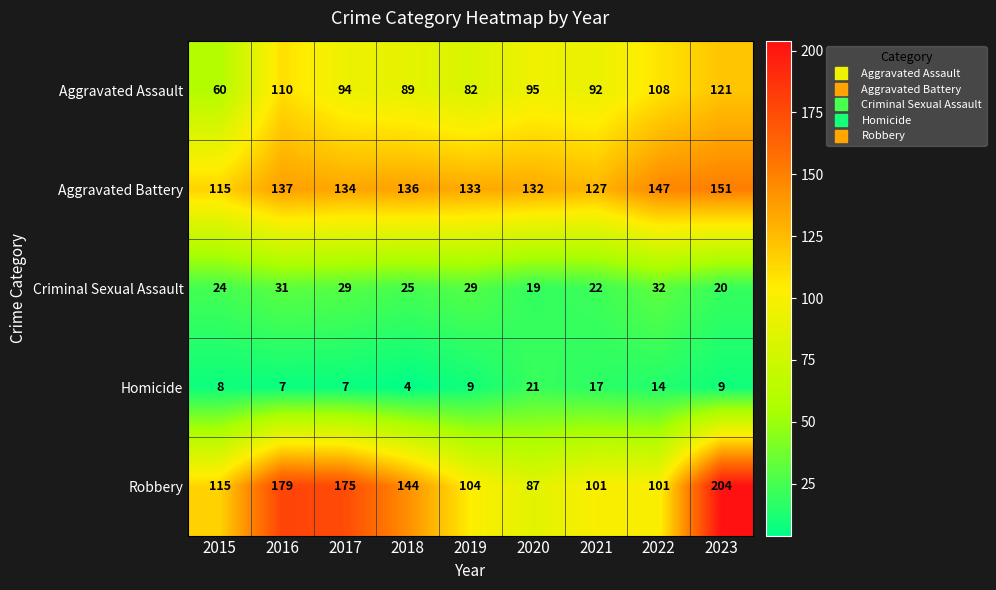

At which category is the sum across all series the highest?

2023